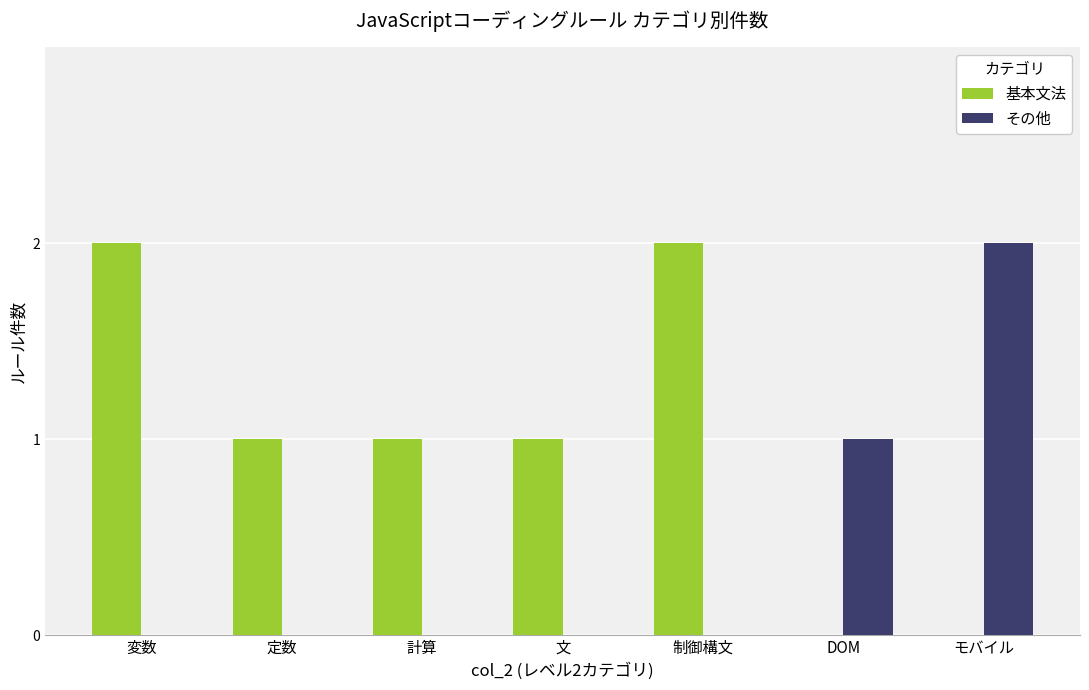

The 基本文法 series shows 0 at DOM. True or false?

True